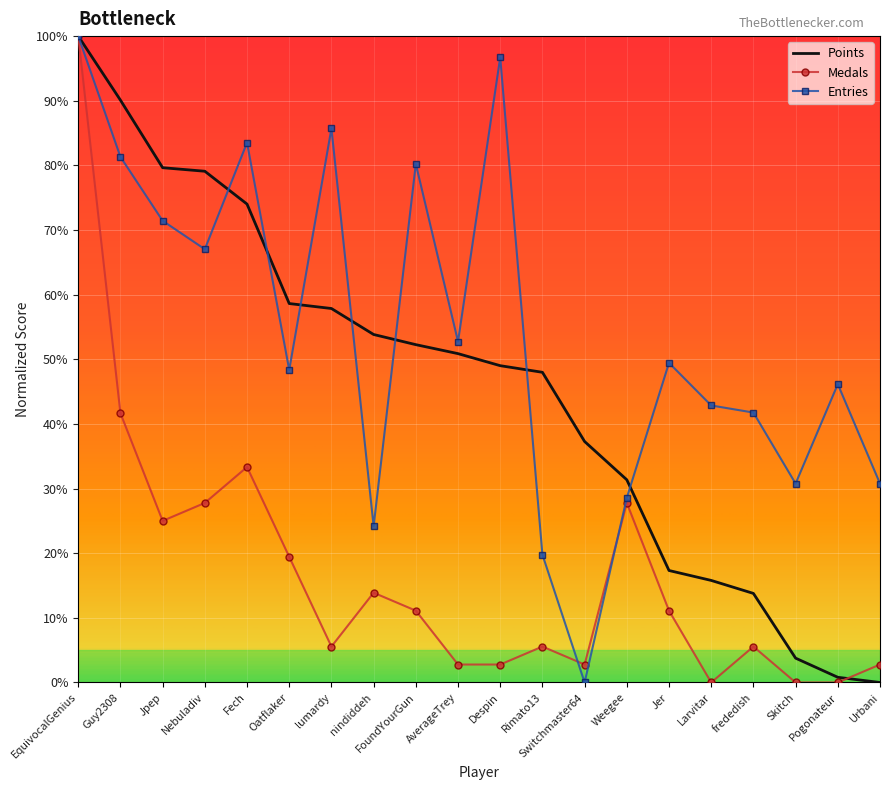

What is the spread (max minus min) of values at Guy2308?

48.4